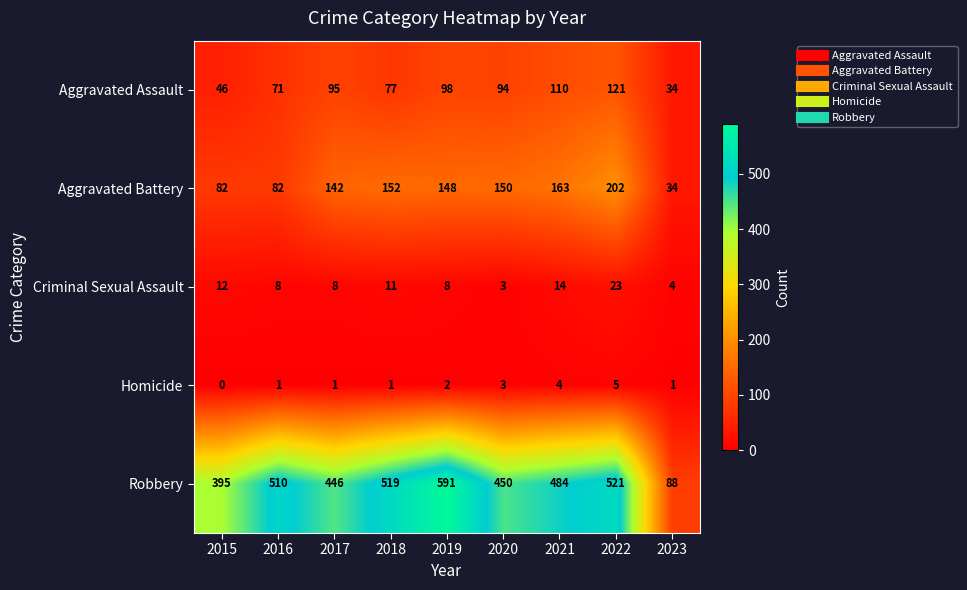

How many distinct data groups are displayed?

5